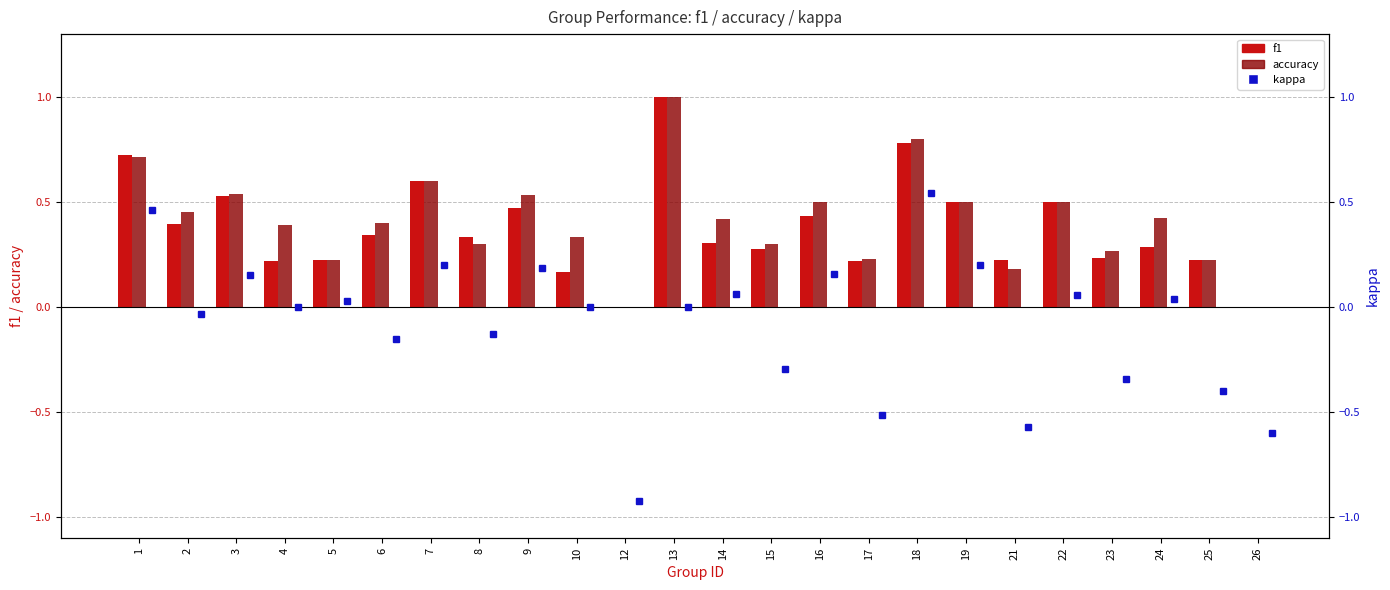

What value does the accuracy series have at 2?

0.5